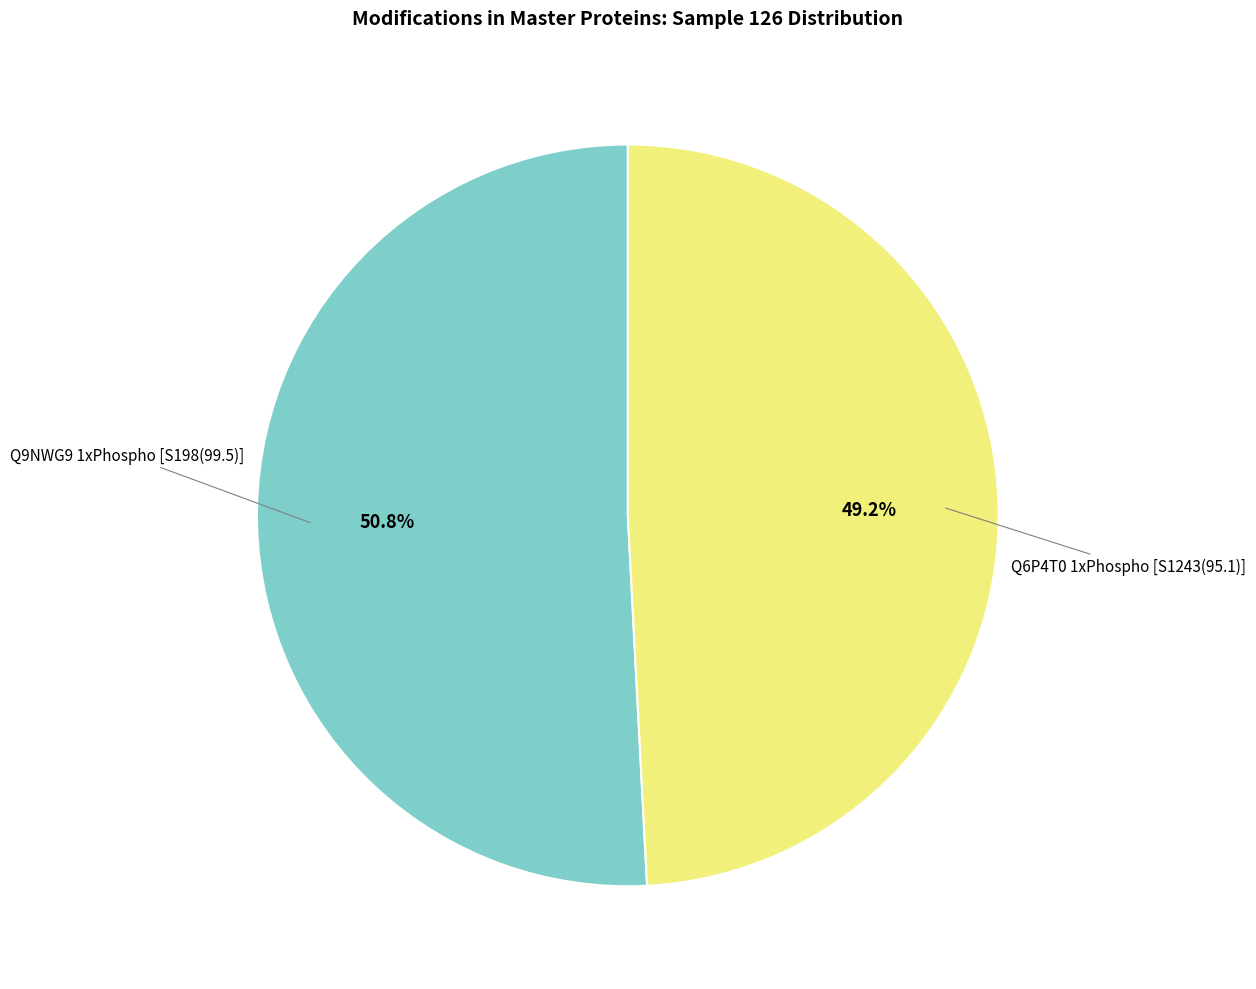

Is there any slice that represents more than half of the pie?

Yes